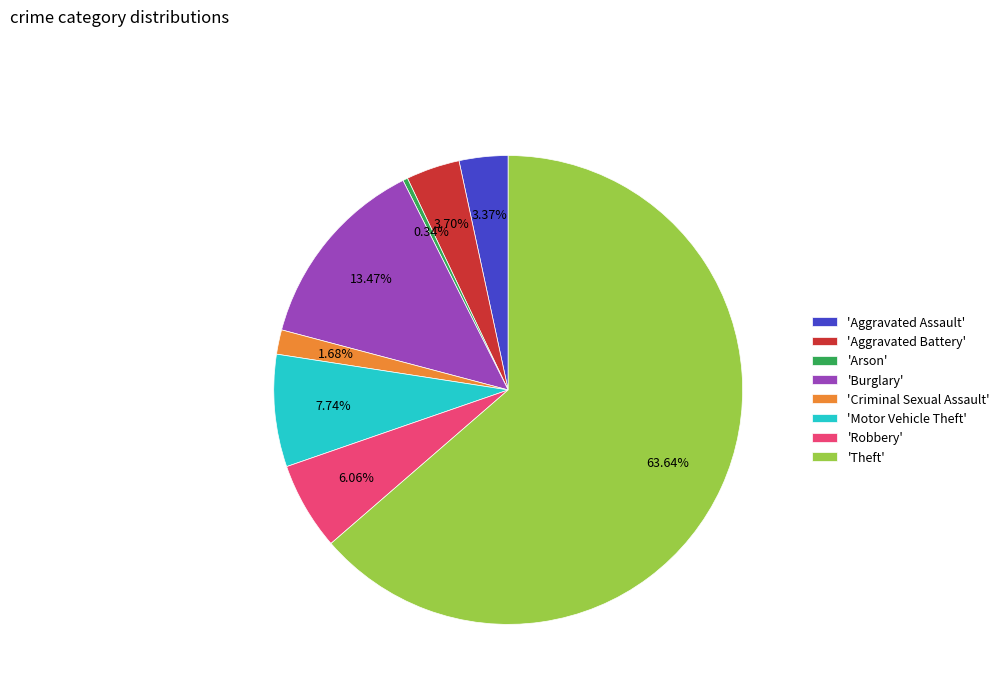

Is the sum of 'Burglary' and 'Theft' greater than half?

Yes